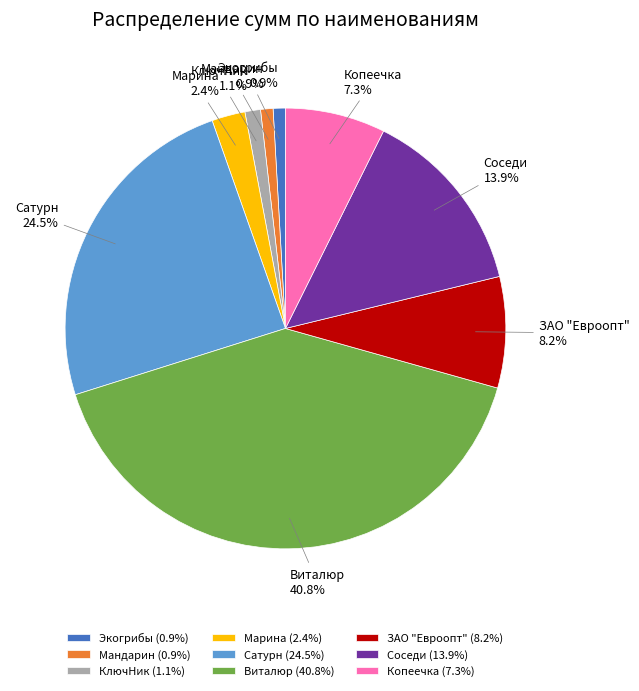

Does Виталюр account for over 50% of the chart?

No